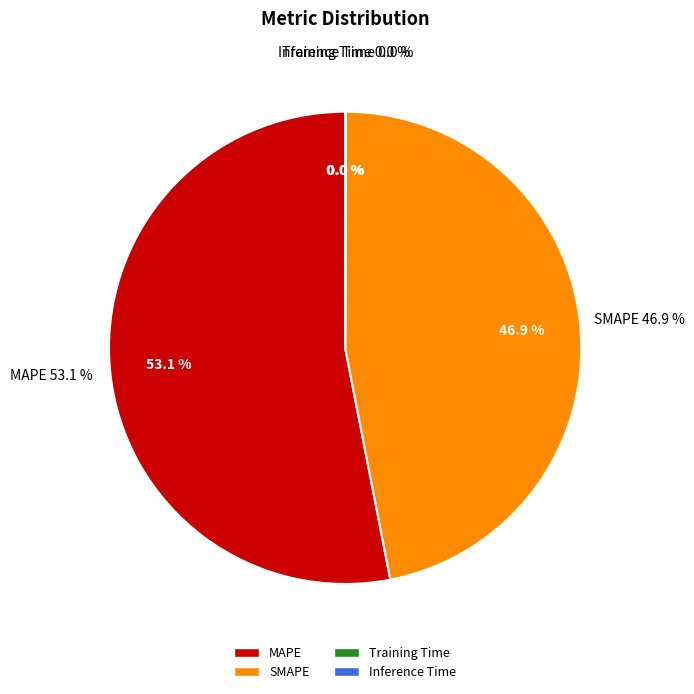

How many slices are in this pie chart?

4